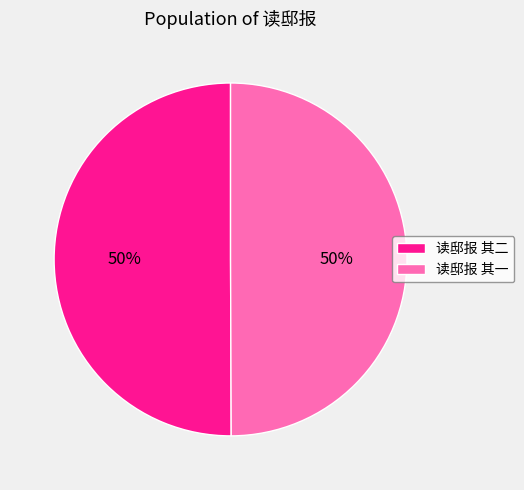

What is the ratio of the value at 读邸报 其一 to the value at 读邸报 其二?

1.0